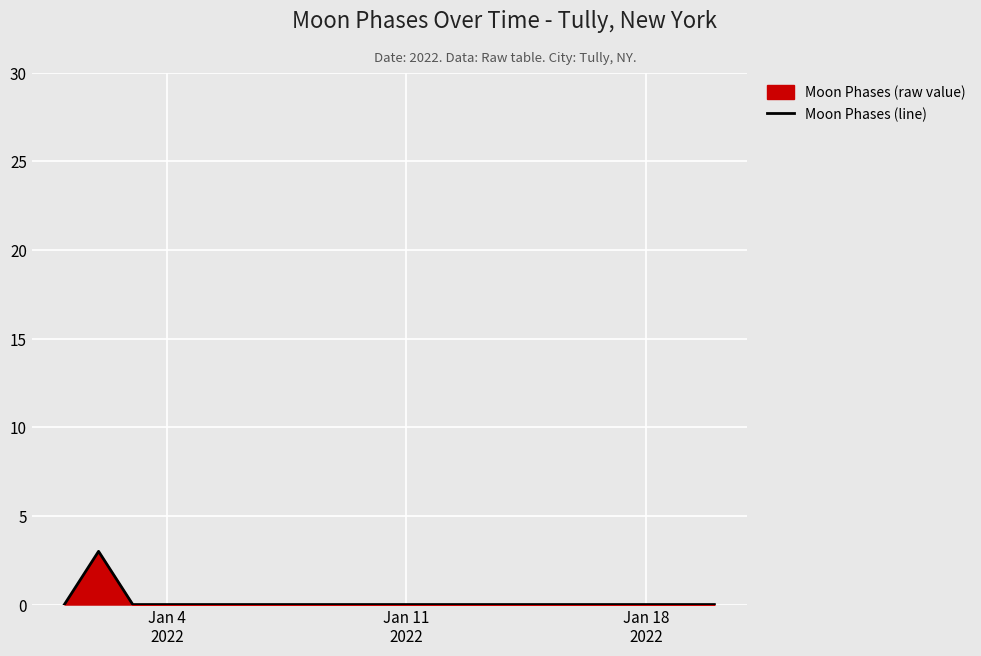

Does the chart display data point markers on the line(s)?

No